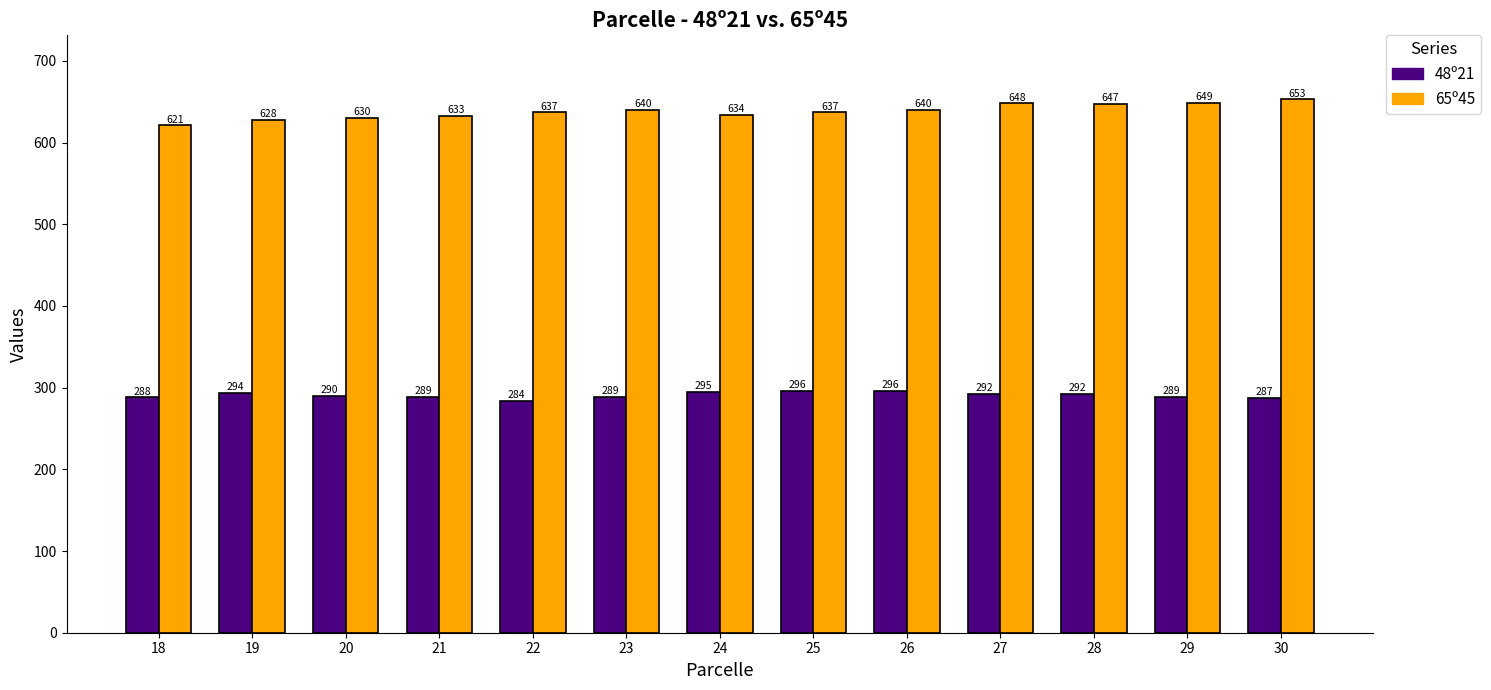

What is the average value of the 48º21 series?

291